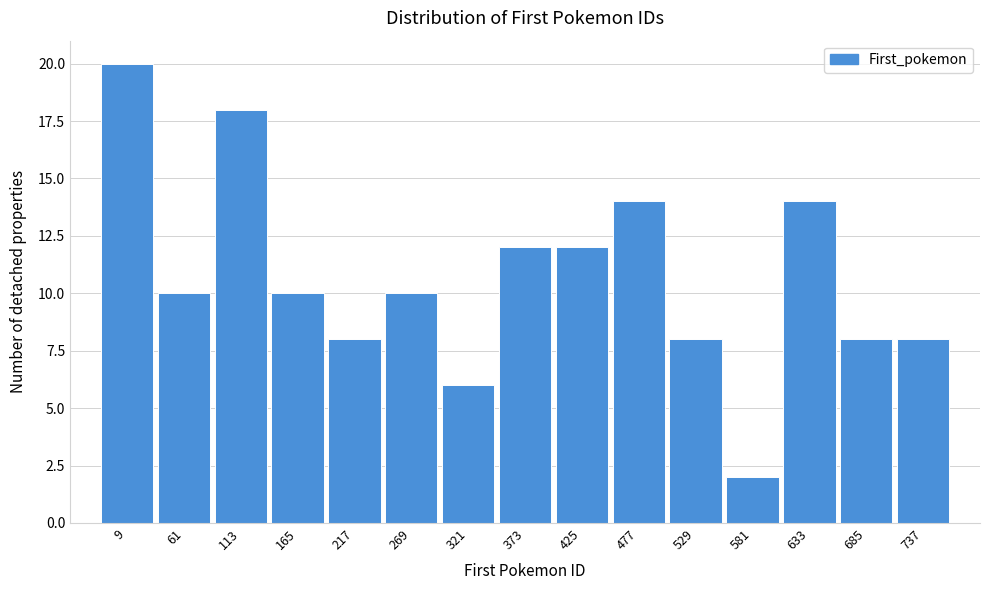

Reading right to left, list all the values displayed in this chart.

8	8	14	2	8	14	12	12	6	10	8	10	18	10	20